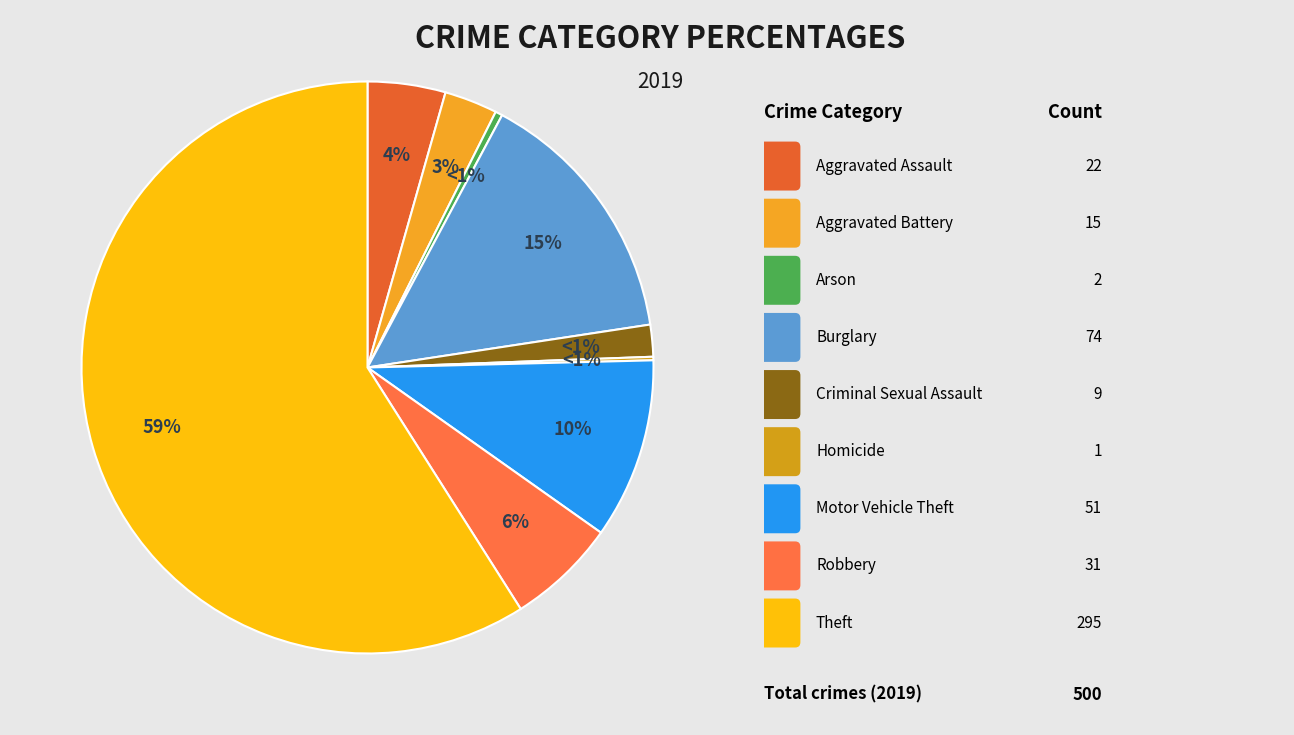

Does any single category account for the majority?

Yes